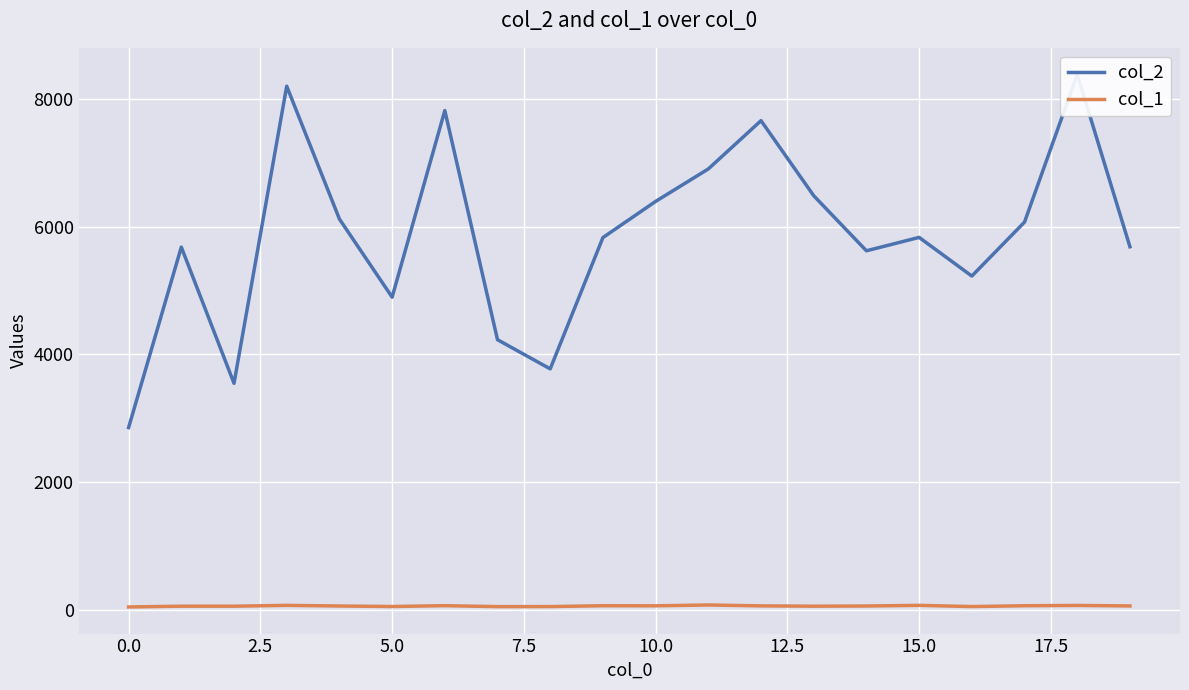

What is the label of the 15th point from the left?

14